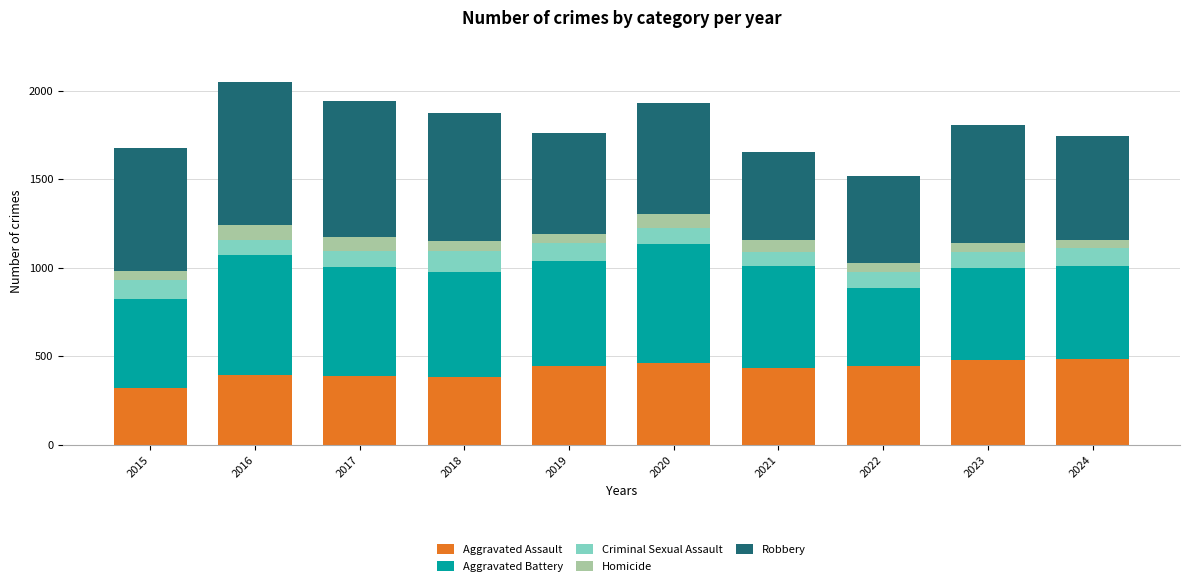

What is the lowest value of the Aggravated Assault series?

319